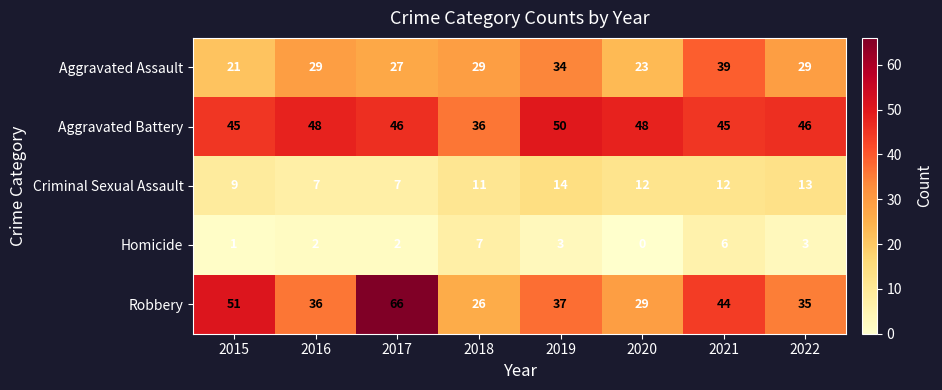

At which label is Robbery closest to 46?

2021